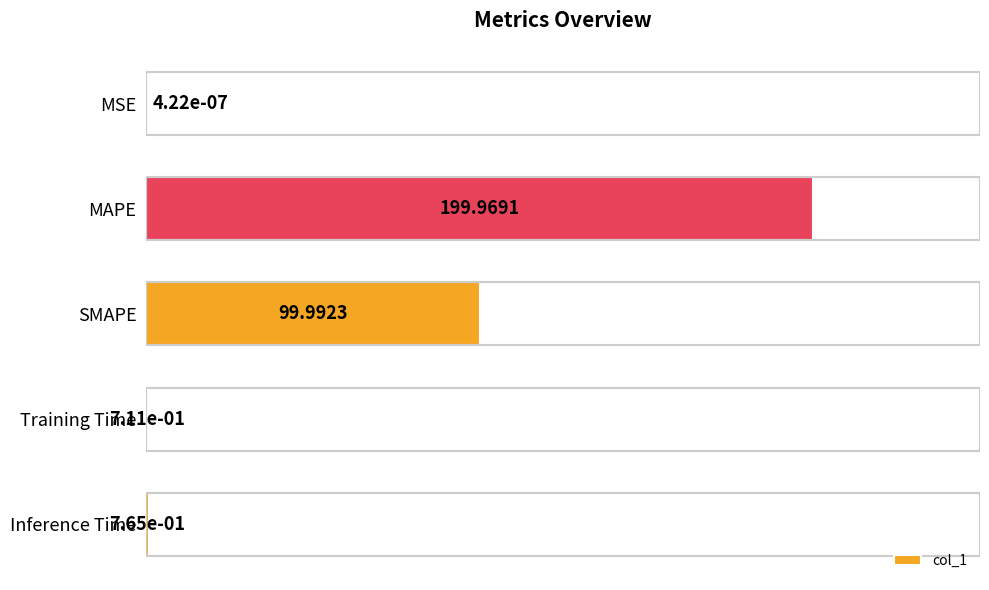

What is the change in value from MSE to SMAPE?

+100.0